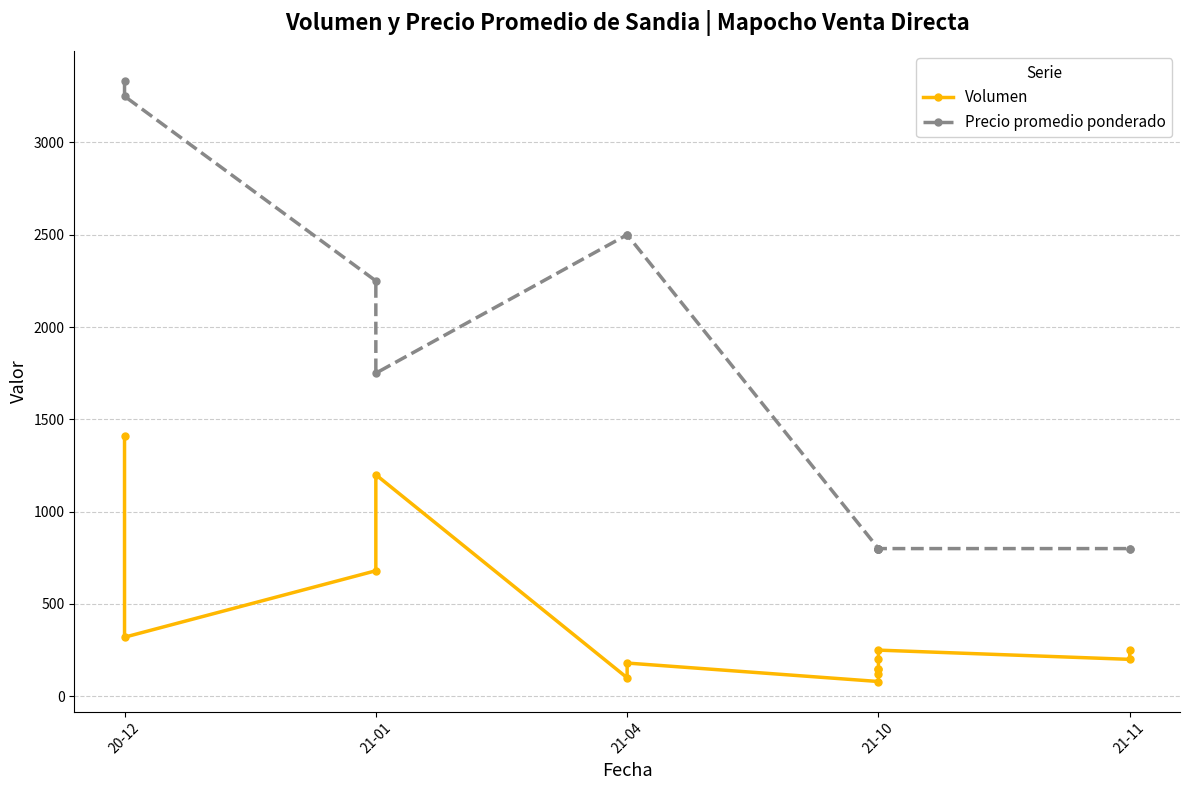

What value does the Volumen series have at 21-10?

200.0